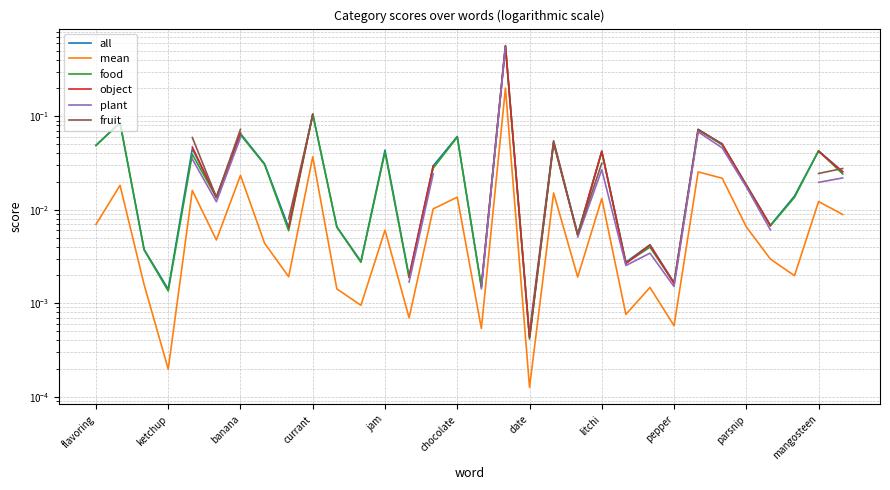

How many intersections are there between object and all?

6